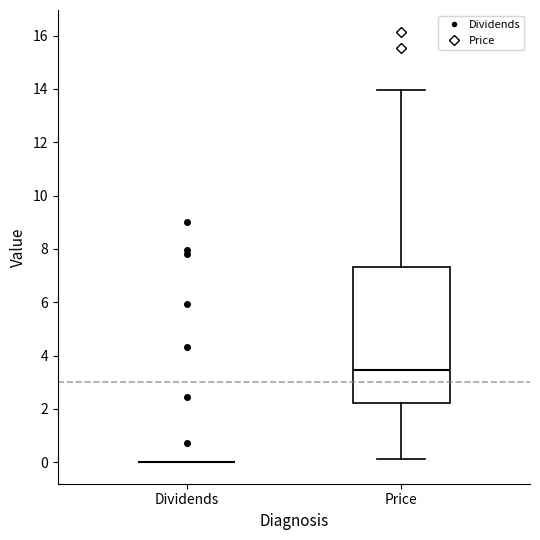

Reading left to right, read every box against the y-axis: the position of its median line, the range the box covers, and the ends of its whiskers. The values are not printed on the chart, so give them approximately, as read against the axis.

Dividends: box collapsed to a line at 0.0, whiskers 0.0 to 0.0
Price: median 3.4, box 2.2 to 7.4, whiskers 0.2 to 14.0